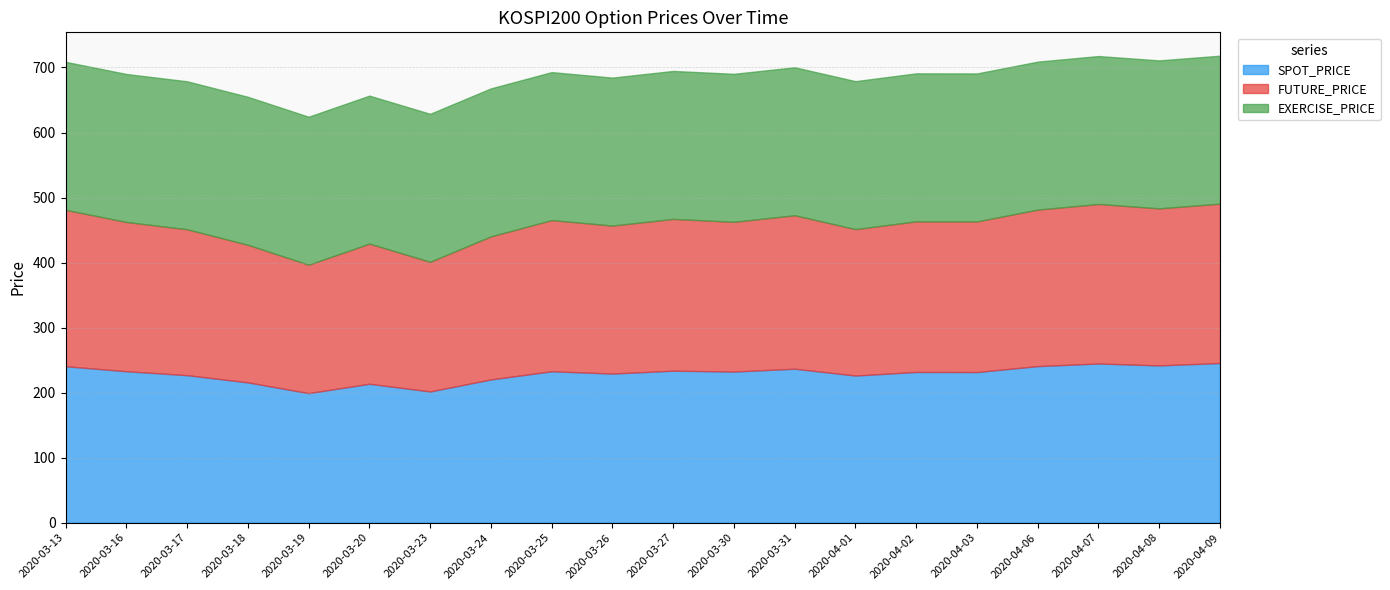

What is the sum of all SPOT_PRICE values?

4579.9